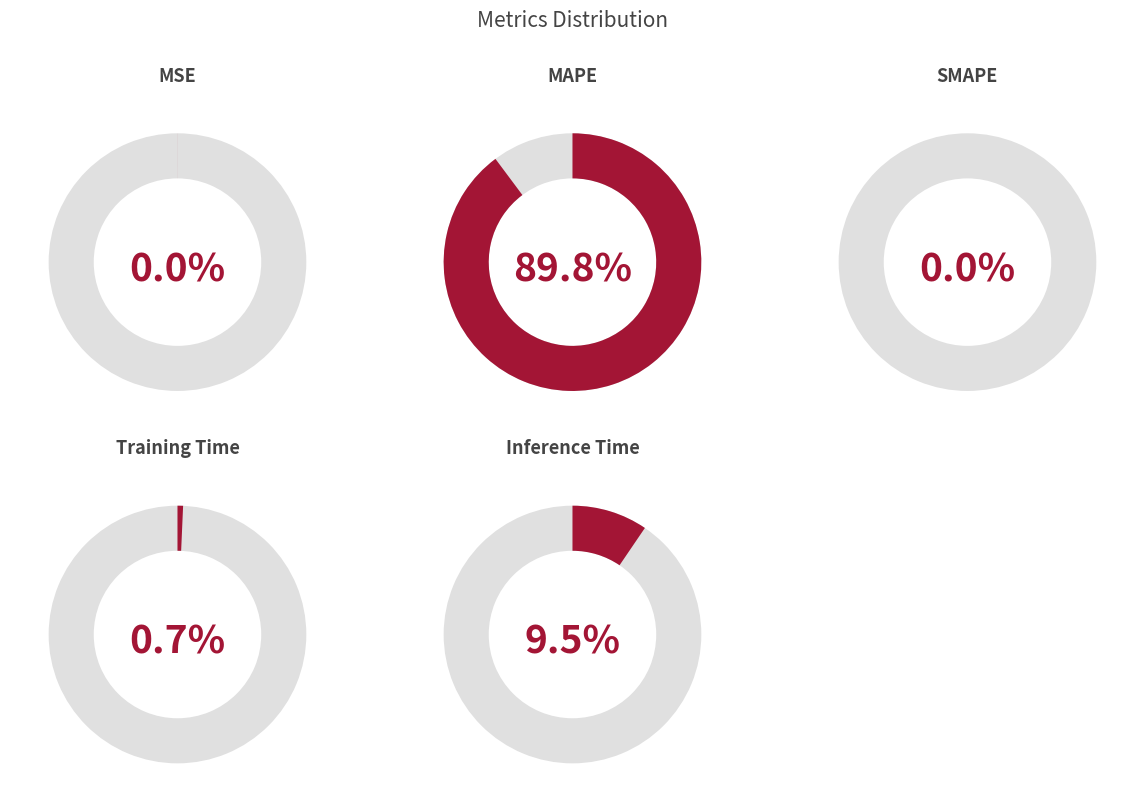

What is the largest slice in the pie chart?

MAPE